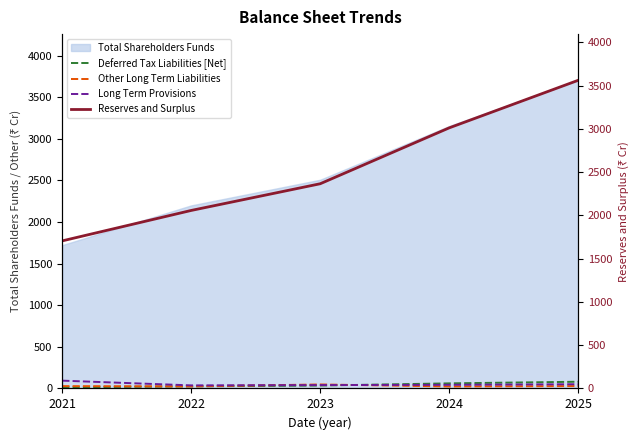

What is the difference between the Other Long Term Liabilities values at 2025 and 2022?

4.2